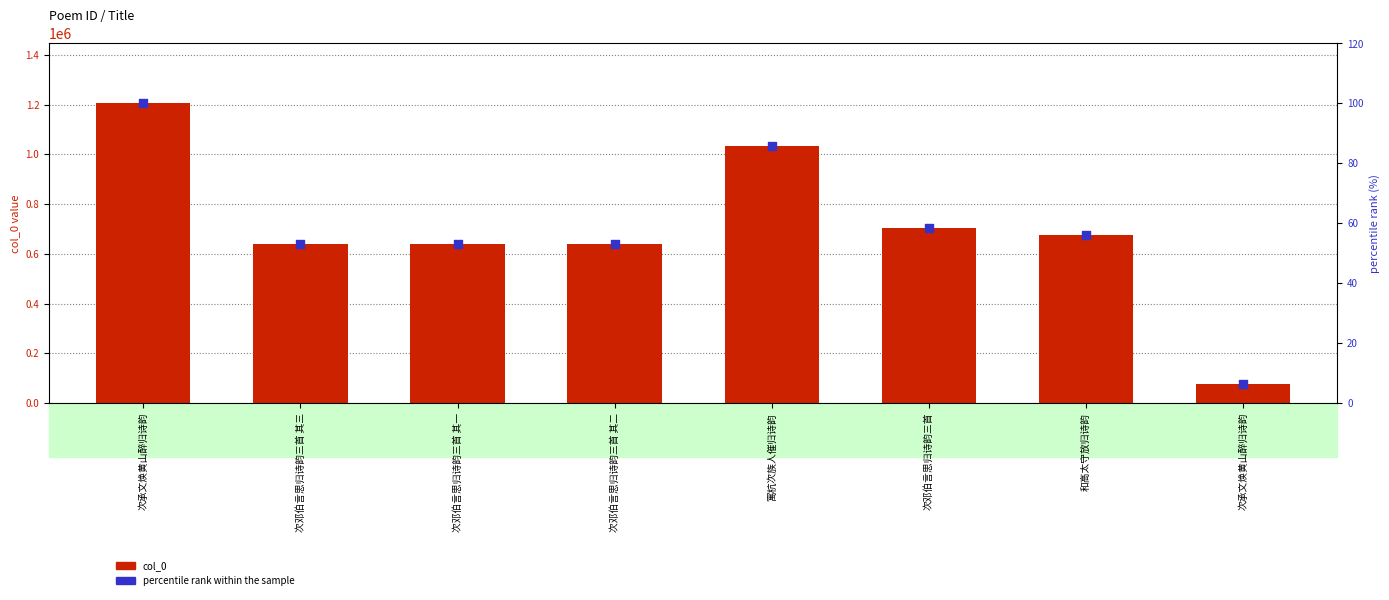

At how many categories does at least one series exceed 303934?

7